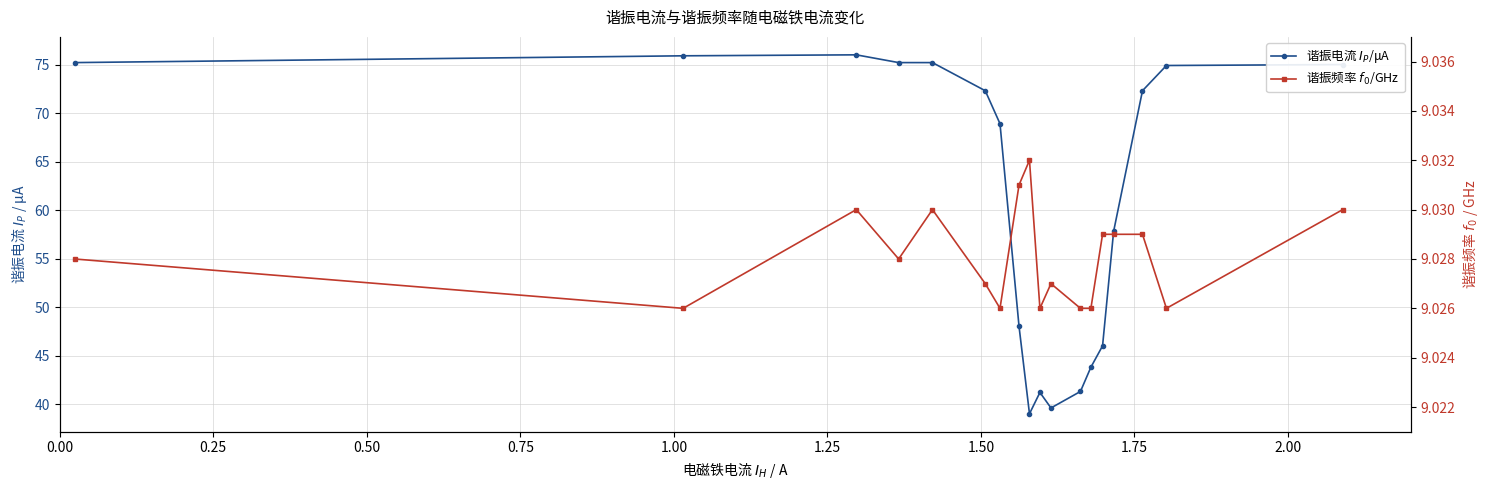

True or false: 谐振电流 $I_P$/μA has more than 0 points higher than both neighbors.

True